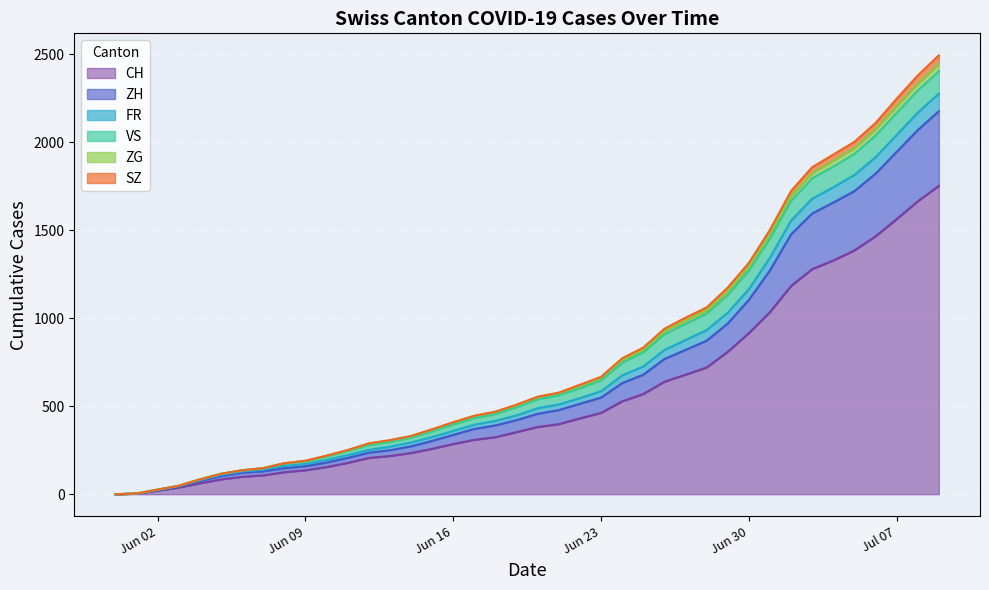

True or false: SZ and CH cross at least once.

False